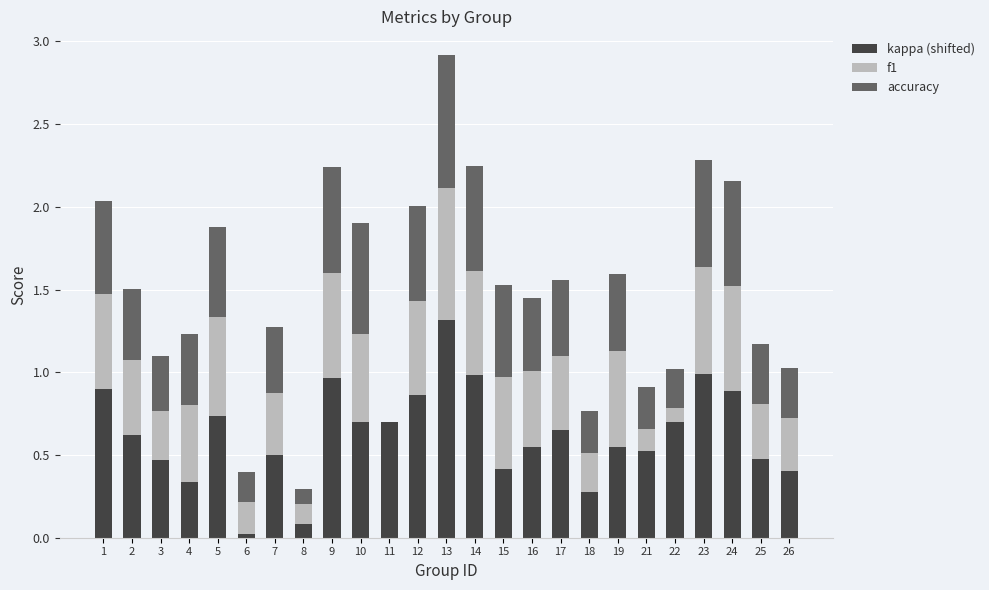

What is the total value across all series at 17?

1.6